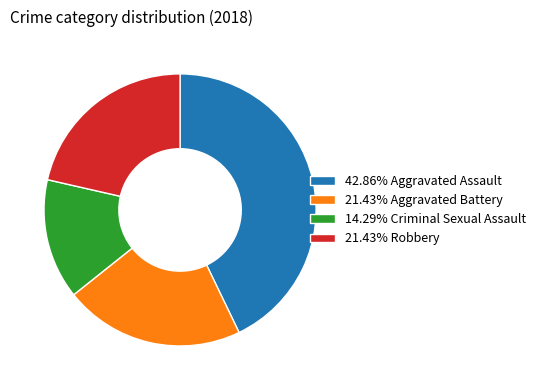

Is there any slice that represents more than half of the pie?

No